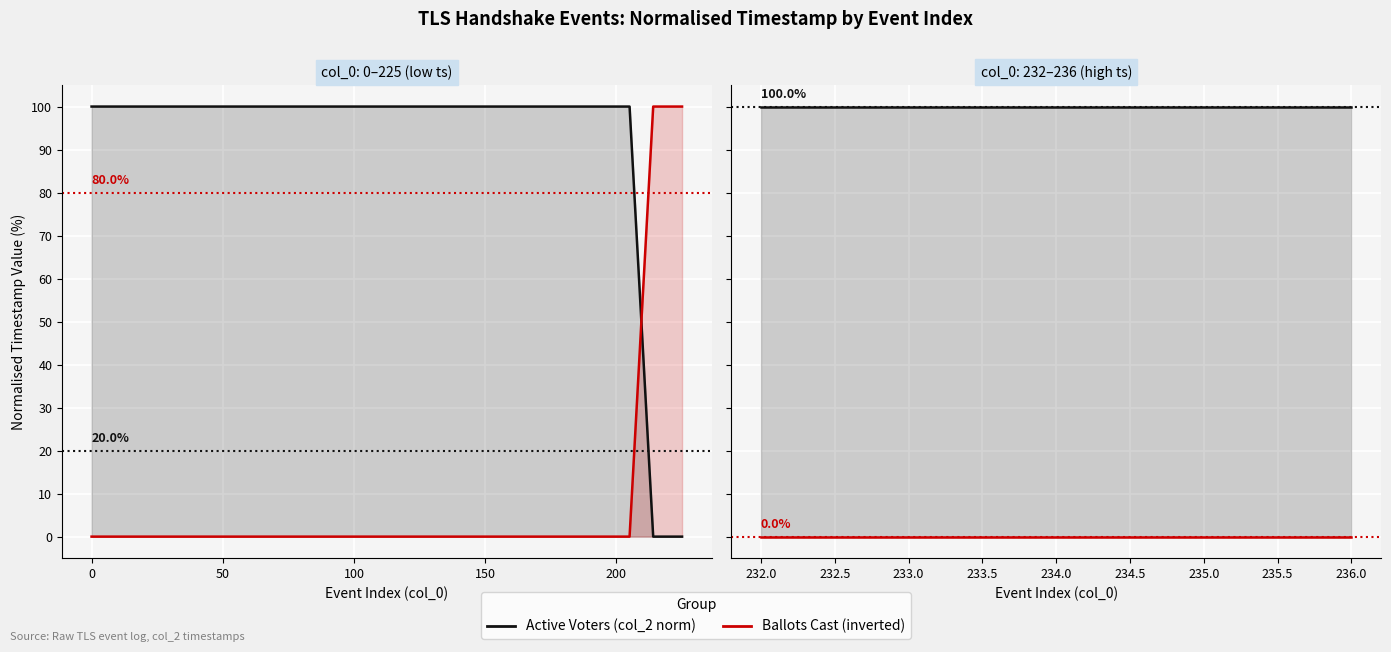

Does the chart display data point markers on the line(s)?

No